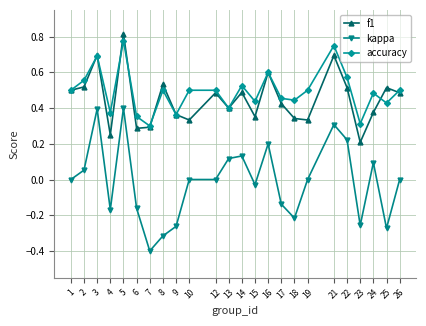

Which series has the widest spread of values?

kappa